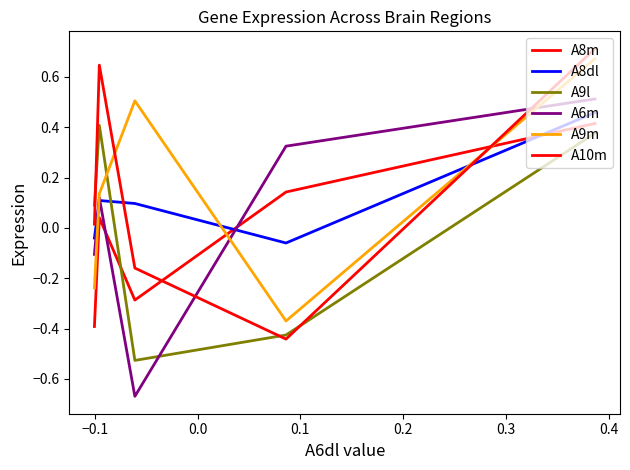

Does the chart display data point markers on the line(s)?

No